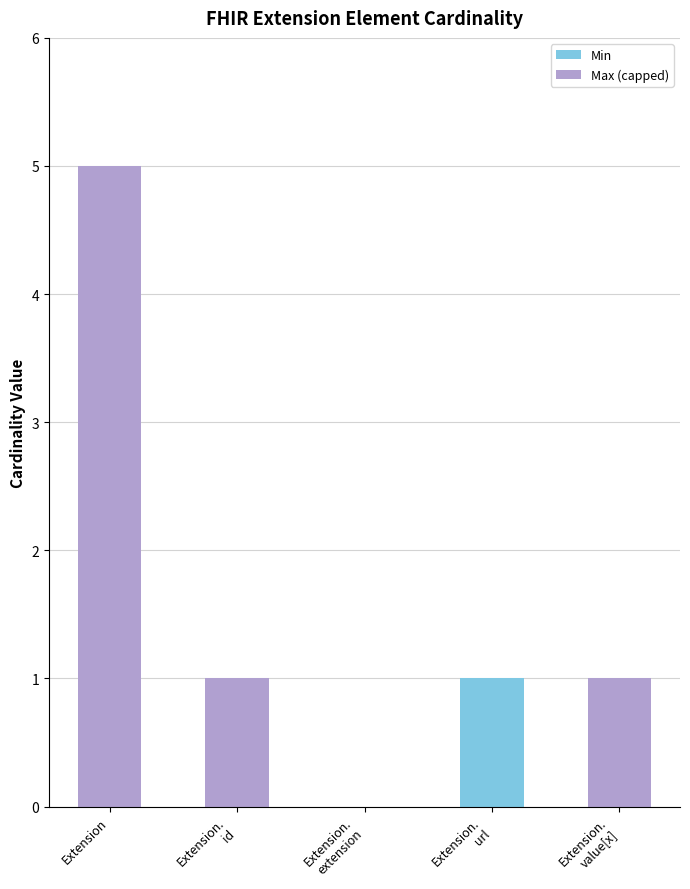

At which category is the sum across all series the highest?

Extension